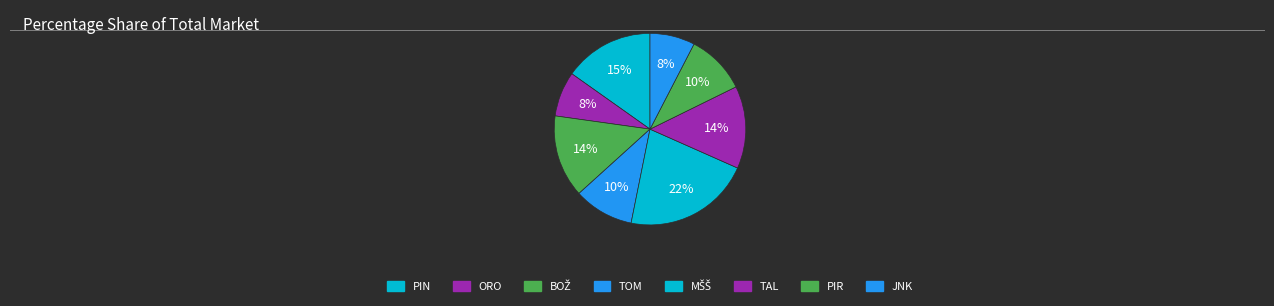

The TOM slice represents 10% of the pie. True or false?

True